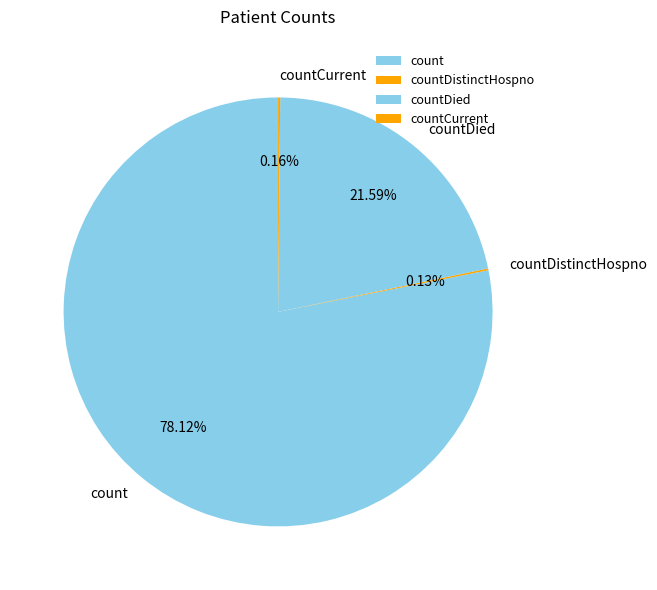

Which slice represents more than half of the pie?

count